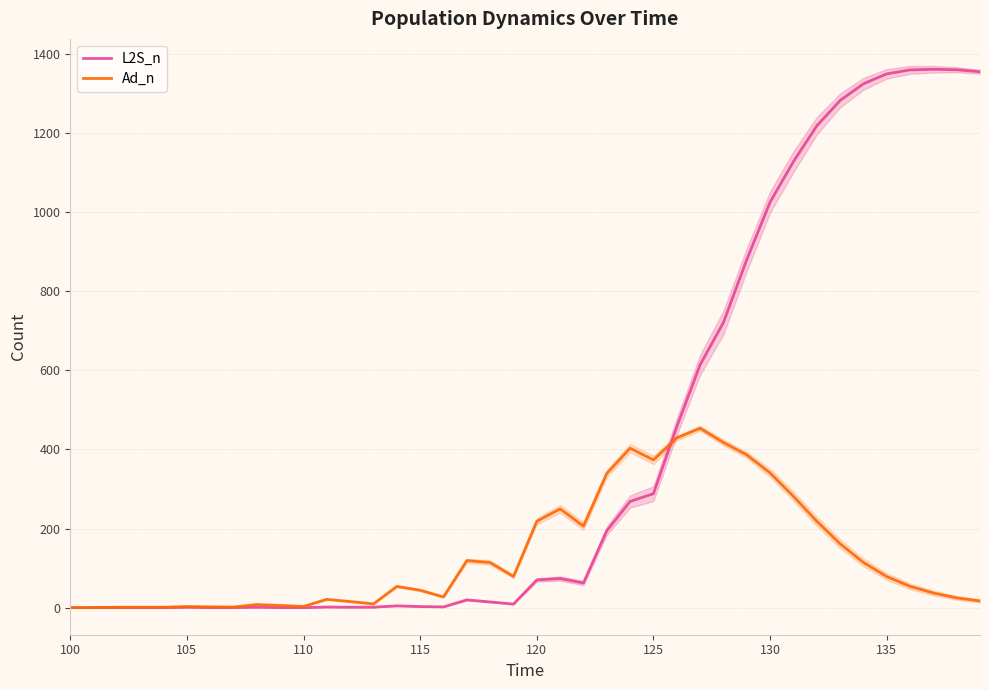

List the series in order of their peak value, lowest first.

Ad_n, L2S_n